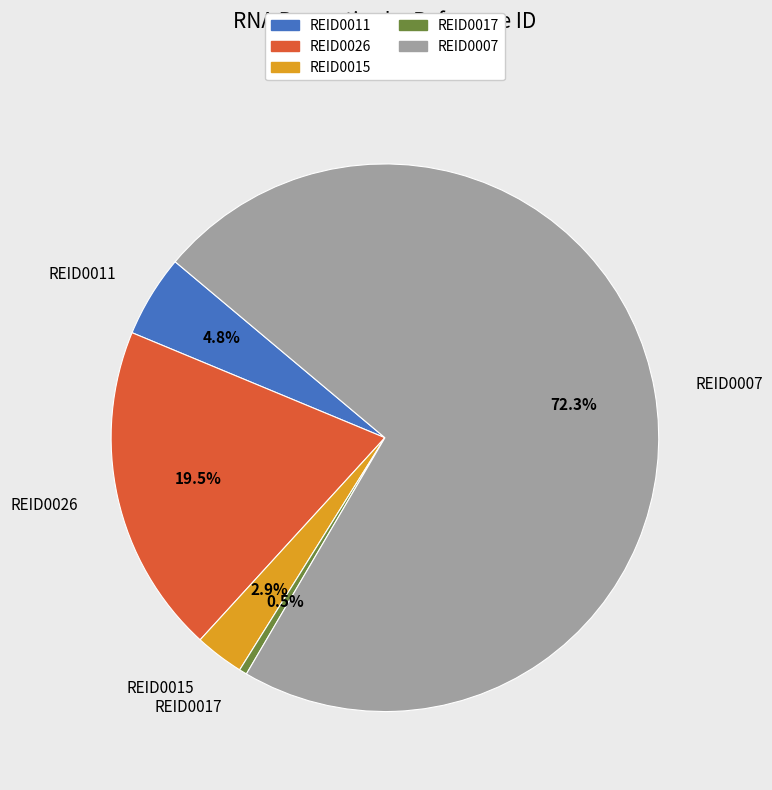

Rank the categories by value from highest to lowest.

REID0007, REID0026, REID0011, REID0015, REID0017